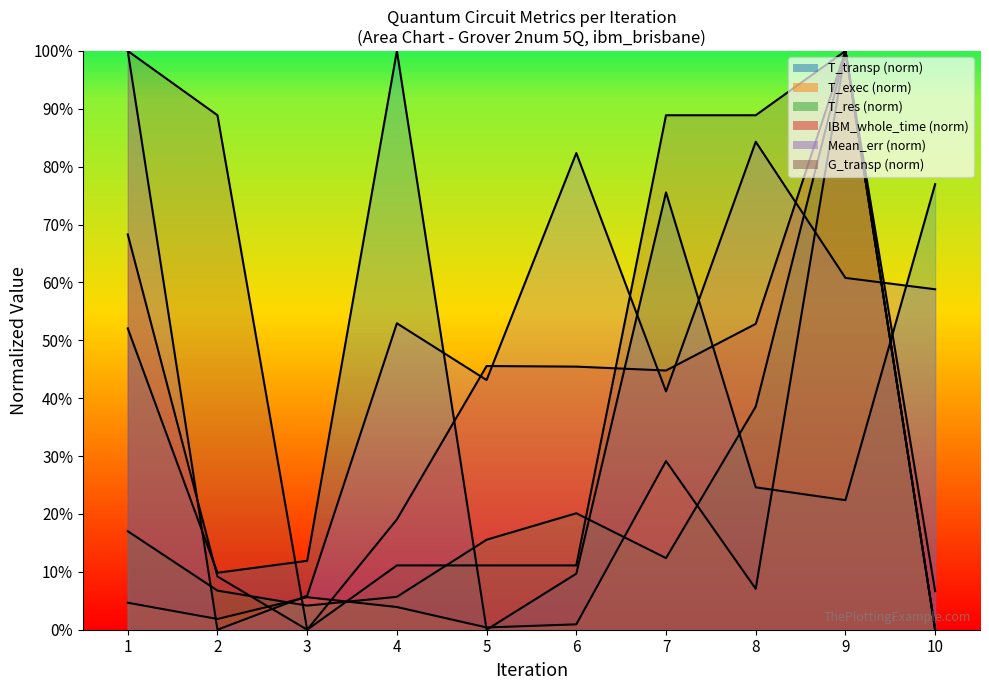

How many interior local valleys does the Mean_err series have?

3